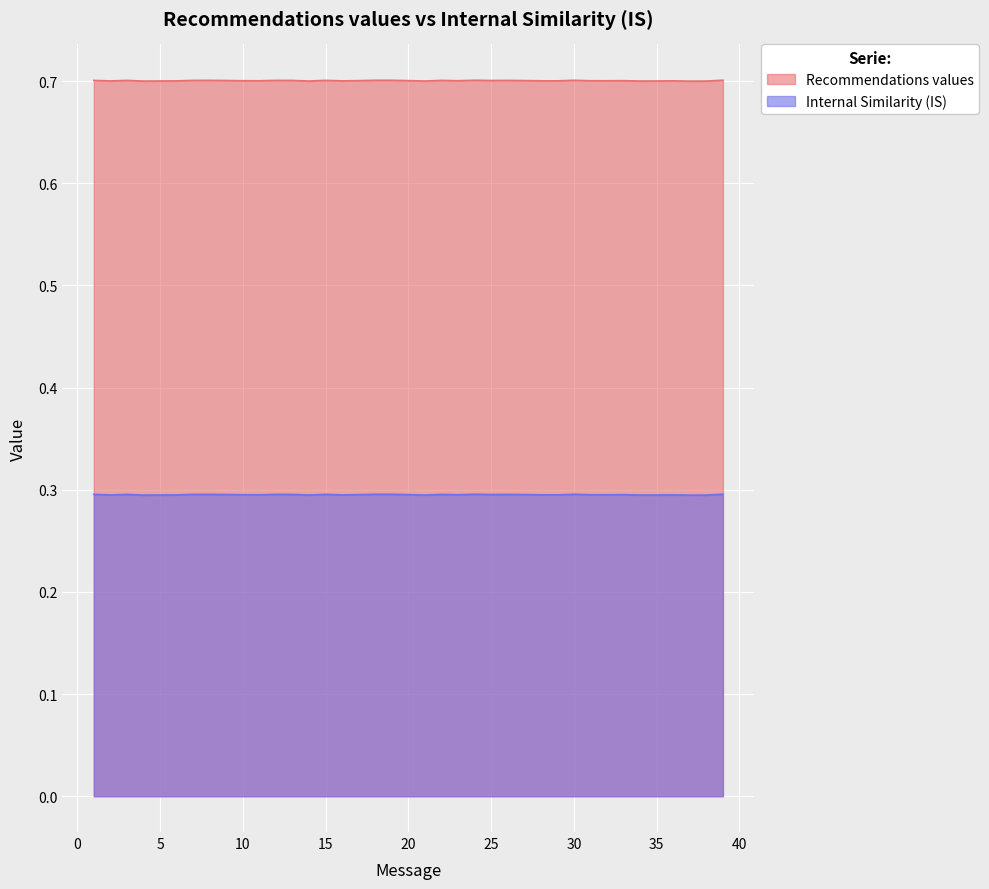

How many data points does each series have?

39